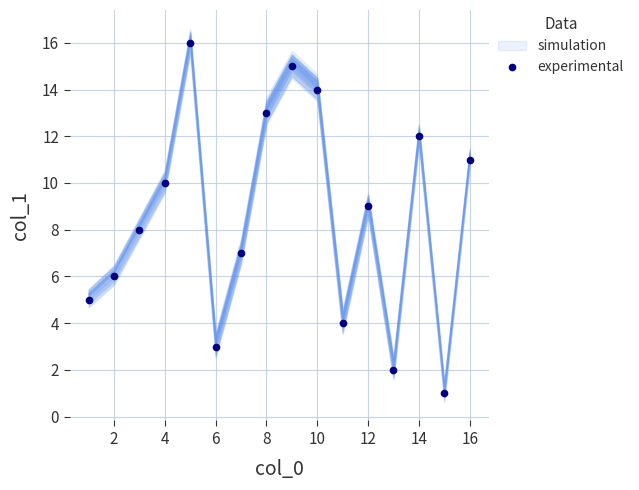

True or false: experimental has more than 2 points higher than both neighbors.

True